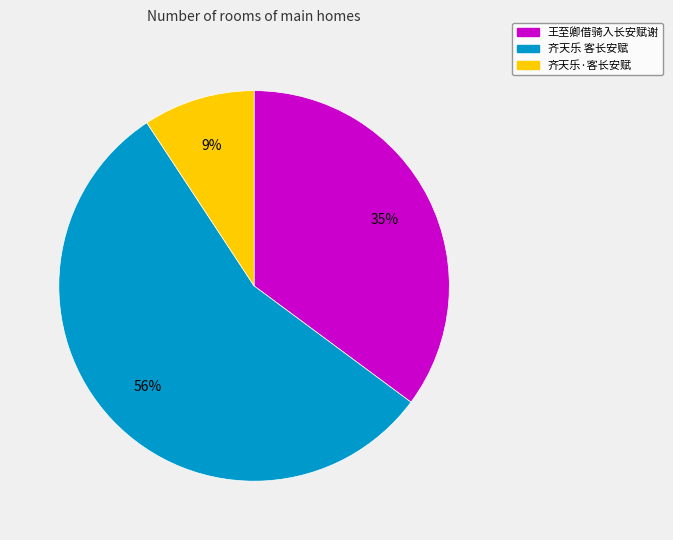

How many slices are in this pie chart?

3